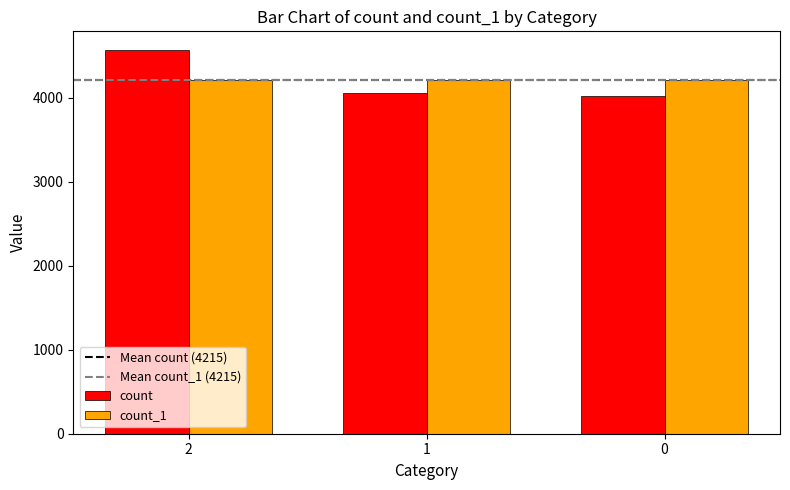

What is the lowest value of the count_1 series?

4214